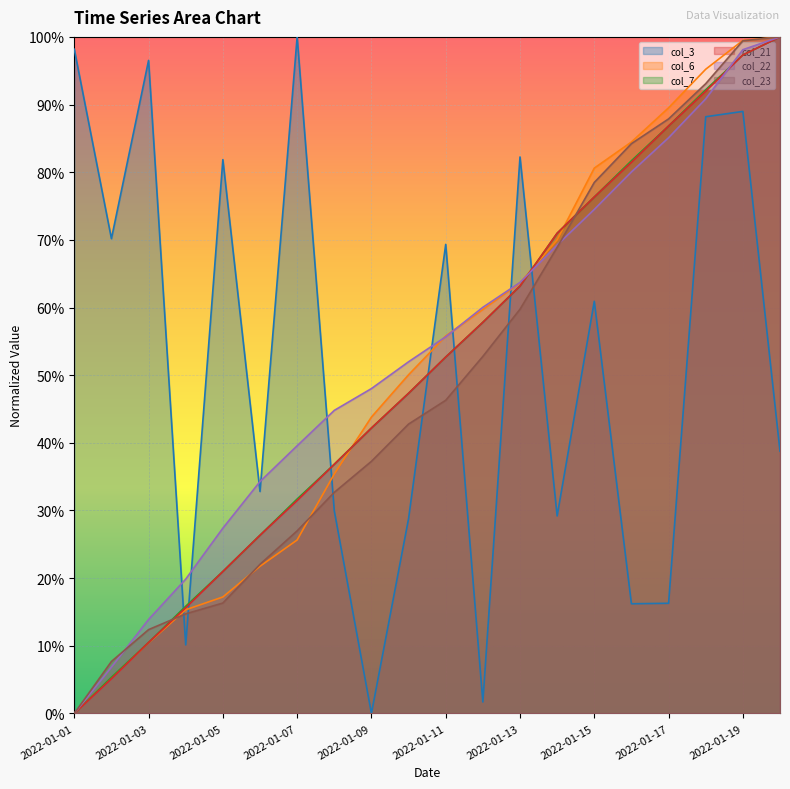

At which label does col_7 reach its minimum?

2022-01-01